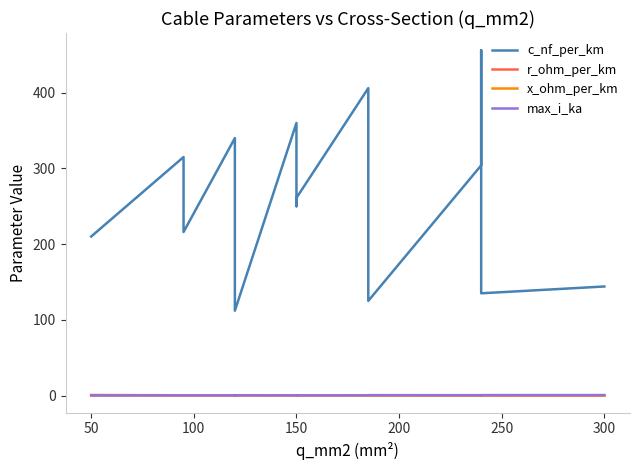

Which series has the widest spread of values?

c_nf_per_km